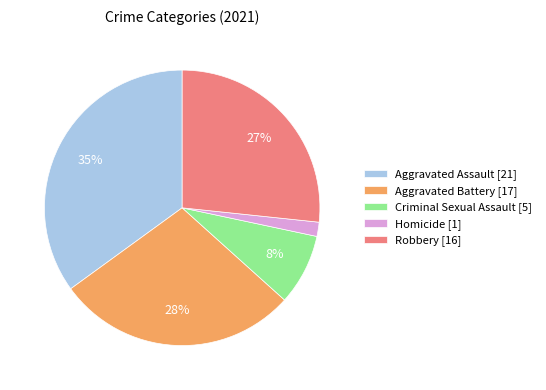

Which has a higher value, Aggravated Battery or Robbery?

Aggravated Battery